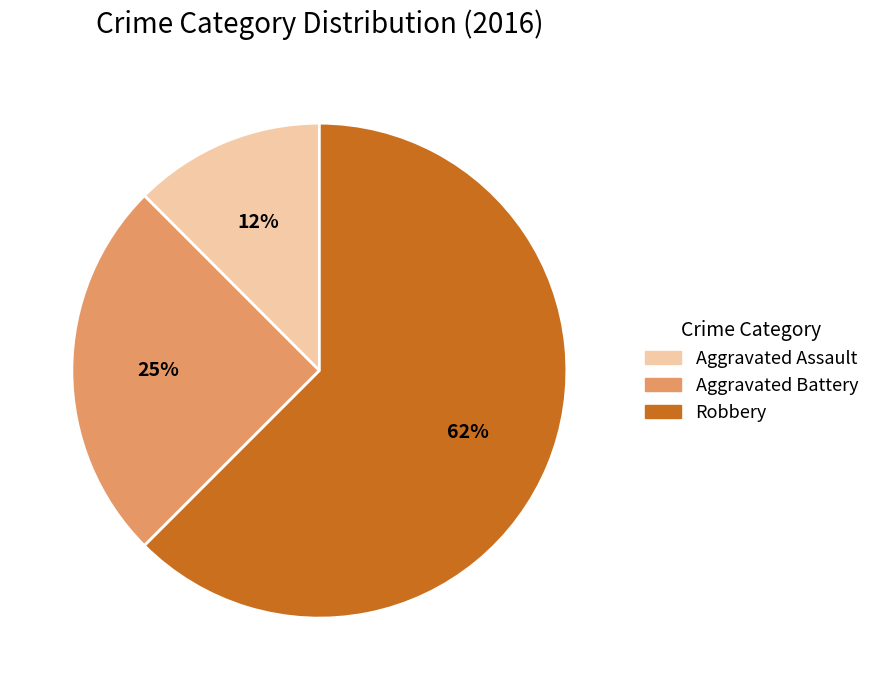

What is the ratio of the value at Aggravated Assault to the value at Robbery?

0.2